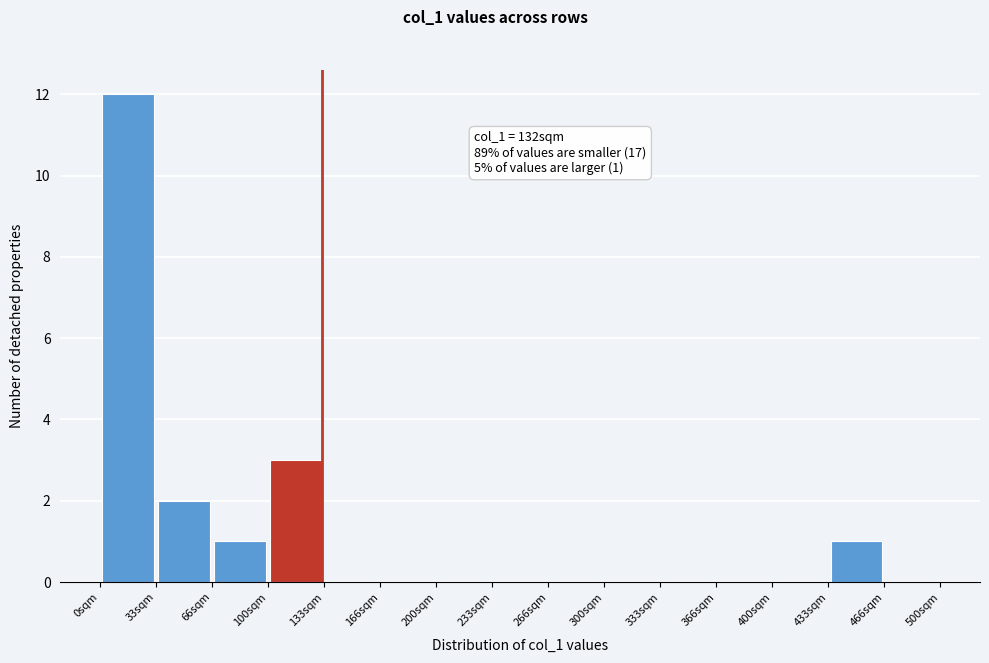

Over which range of the x-axis is the bar tallest?

0 to 35